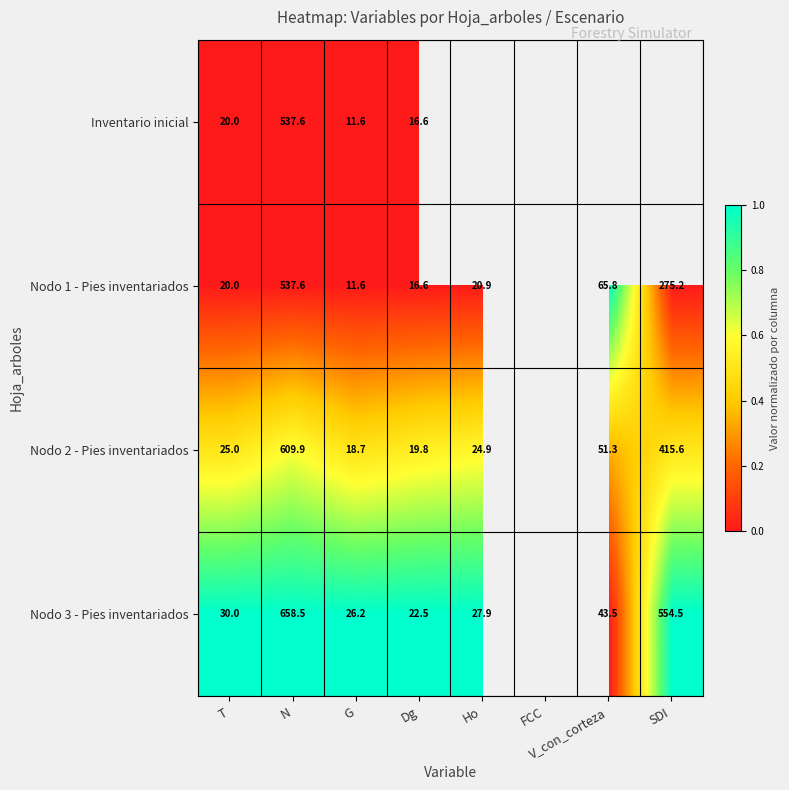

The Inventario inicial series shows 22.8 at Dg. True or false?

False